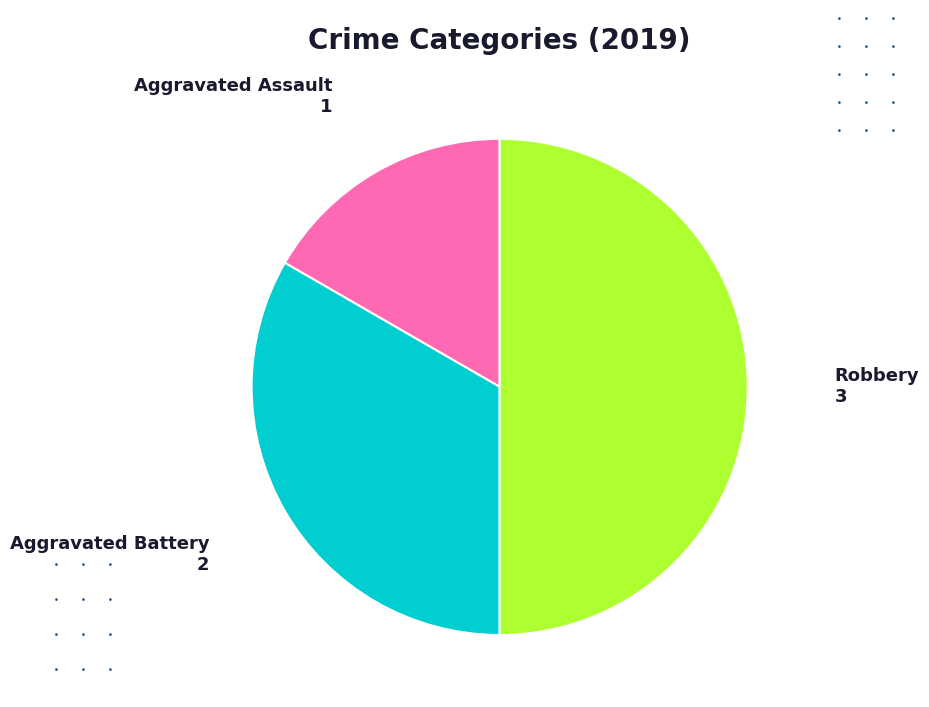

Which has a higher value, Aggravated Battery or Robbery?

Robbery